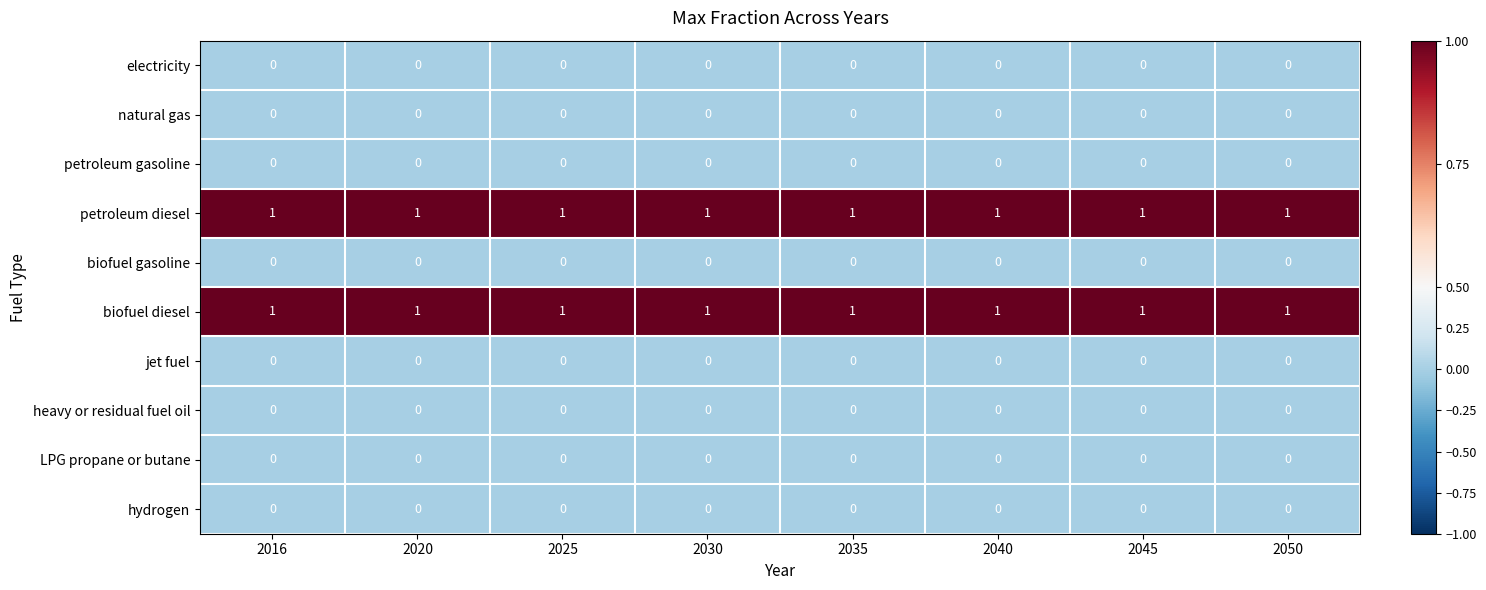

The value of LPG propane or butane at 2040 is 0. True or false?

True